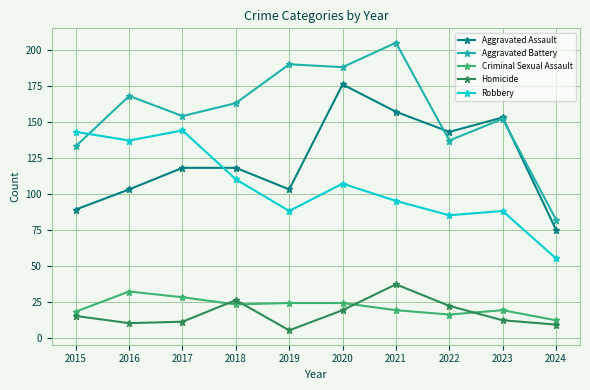

Is the value of Robbery at 2022 greater than the value of Criminal Sexual Assault at 2019?

Yes